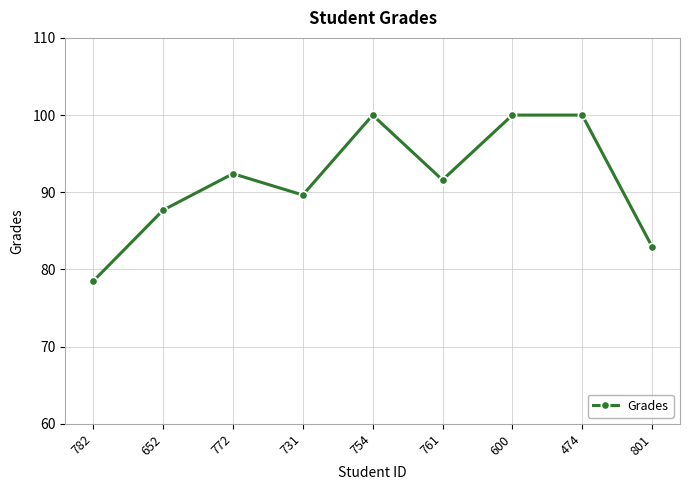

What is the average value?

91.4